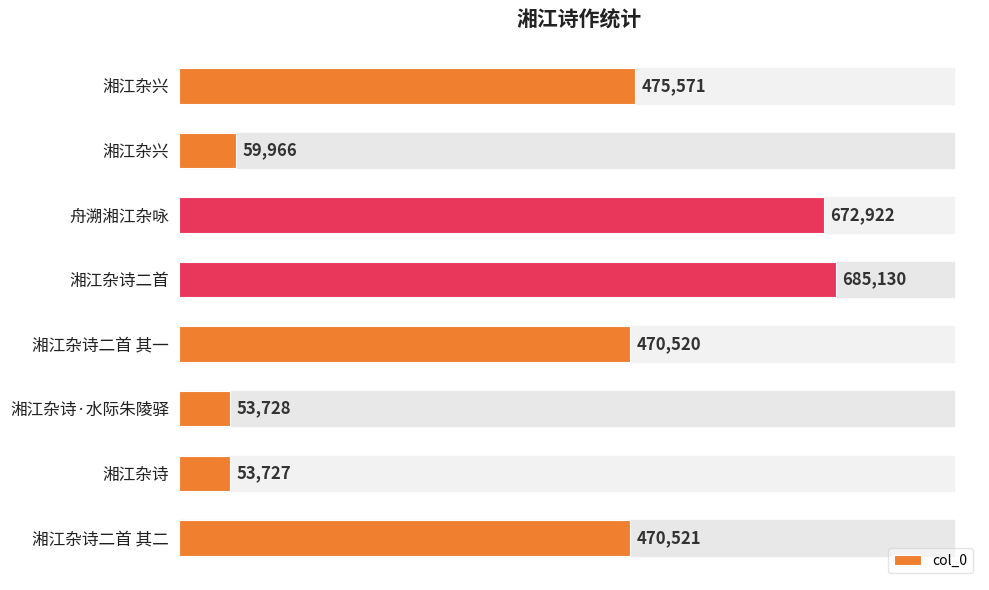

How many data points are less than 470521?

4